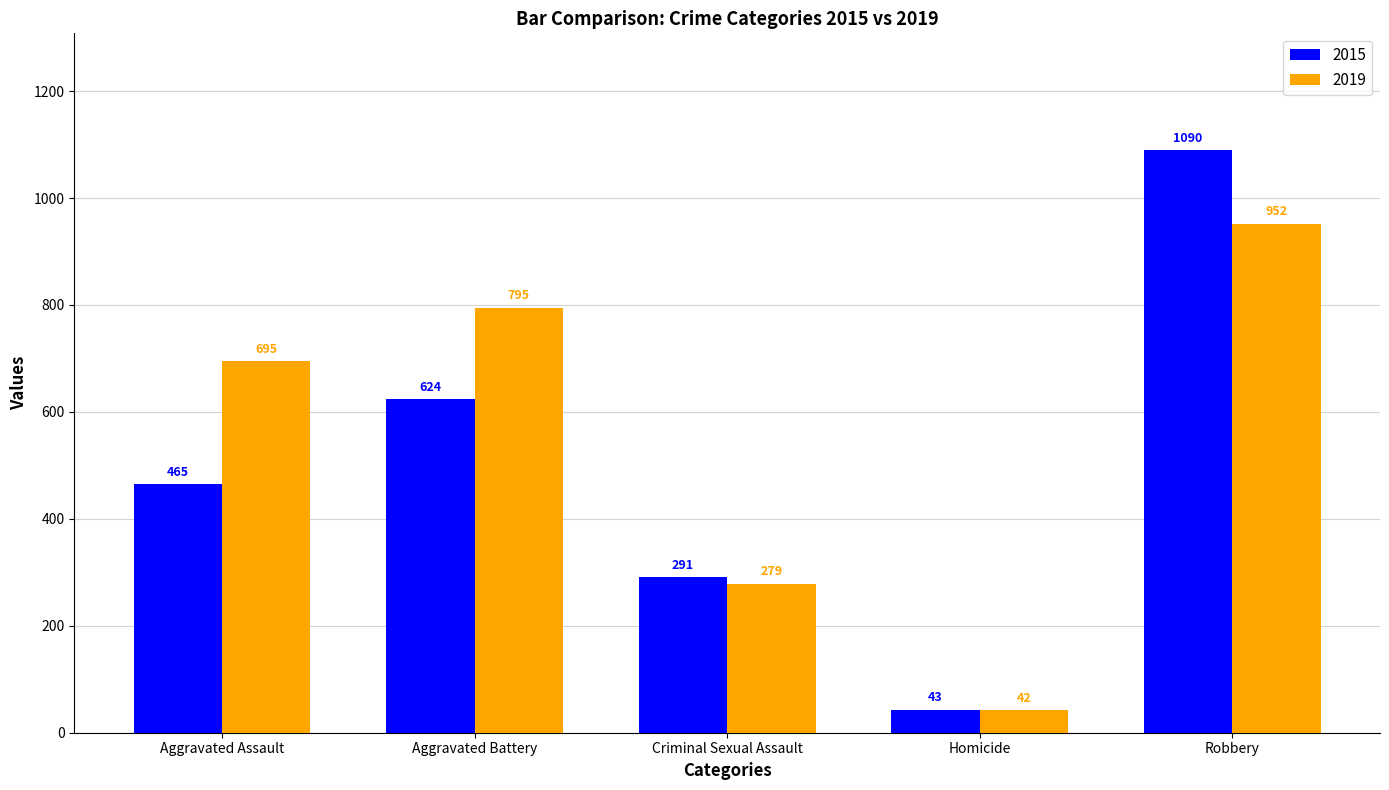

At how many categories does at least one series exceed 158?

4